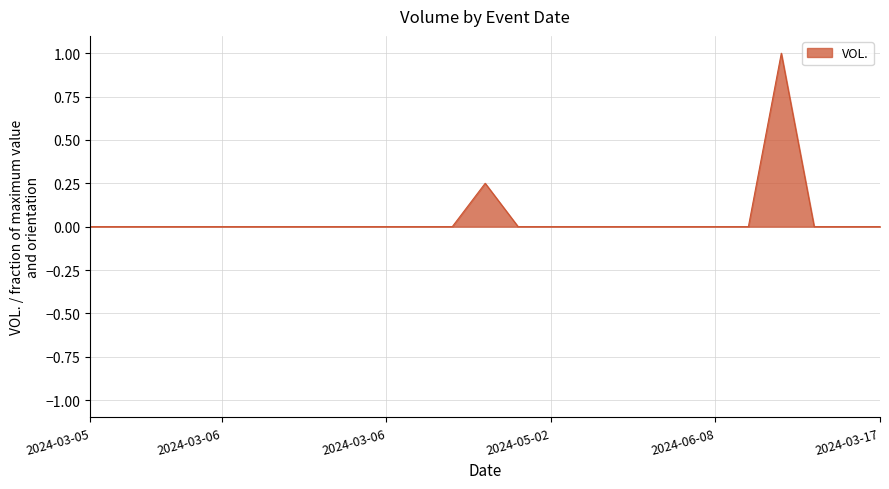

What is the greatest value displayed?

1.0